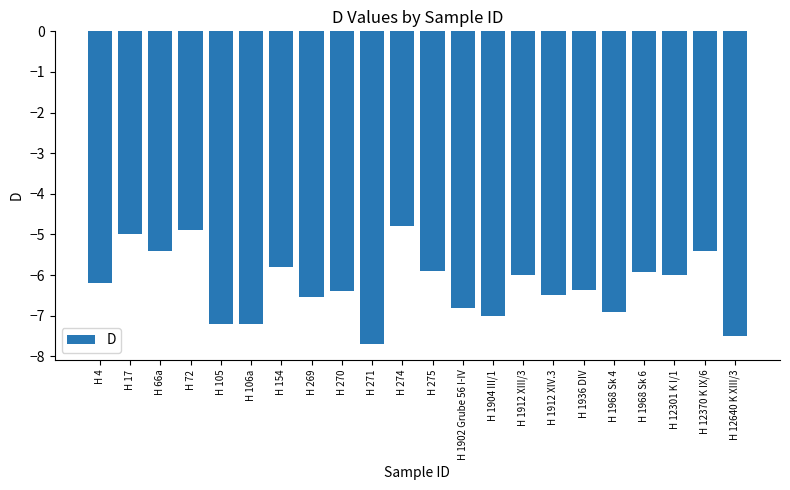

Does the chart contain stacked bars?

No